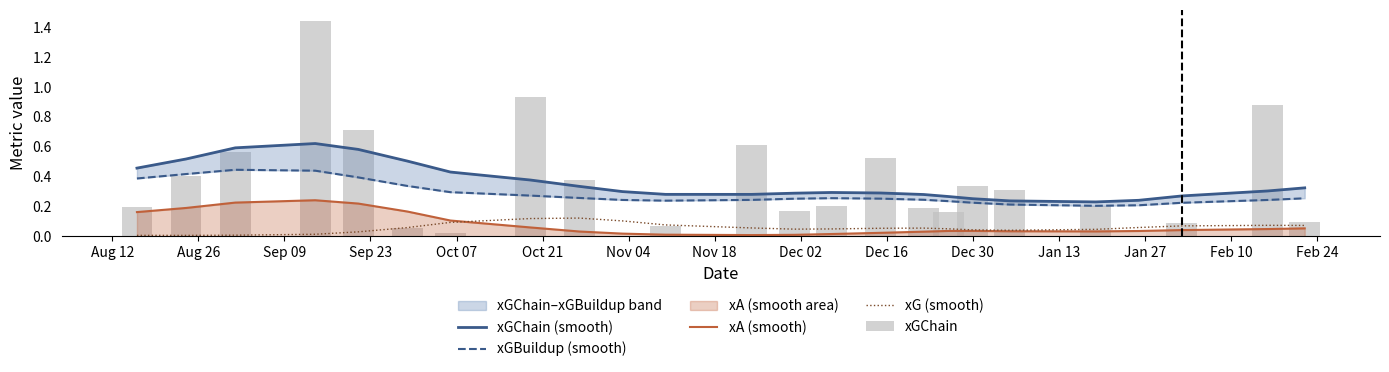

True or false: xG (smooth) has a value of 0.1 at Nov 18.

True